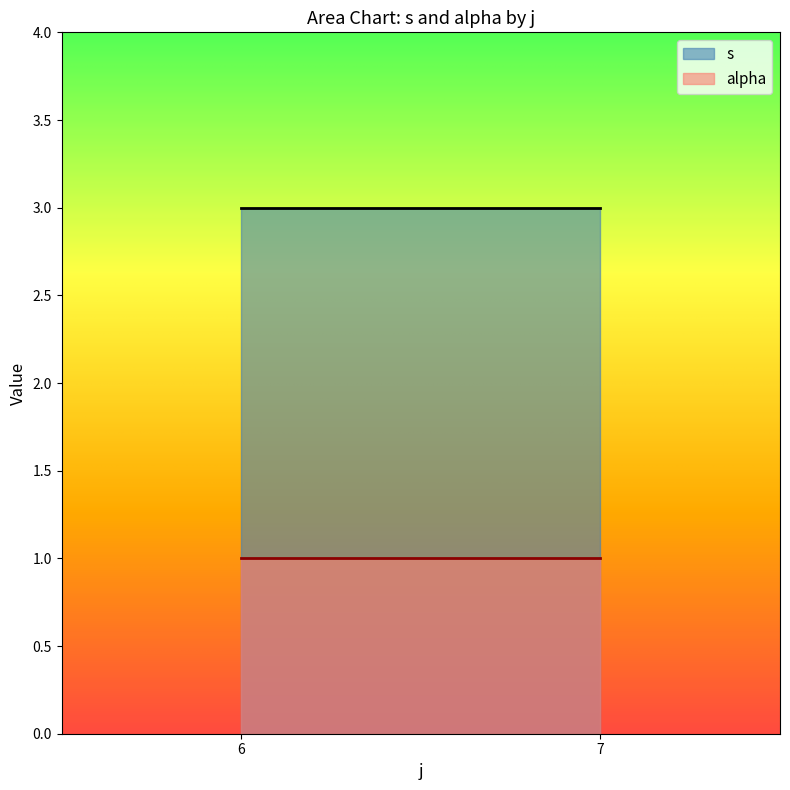

Rank the series by their maximum value, from highest to lowest.

s, alpha